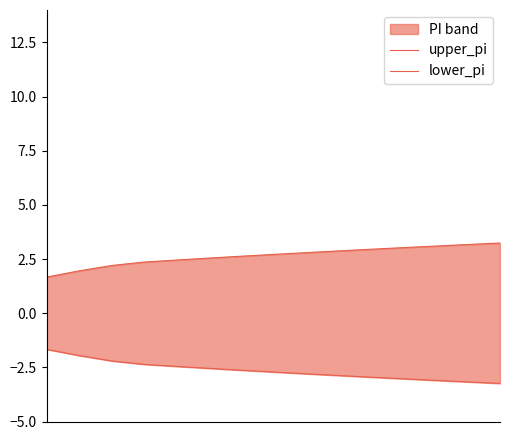

True or false: lower_pi and upper_pi cross at least once.

False